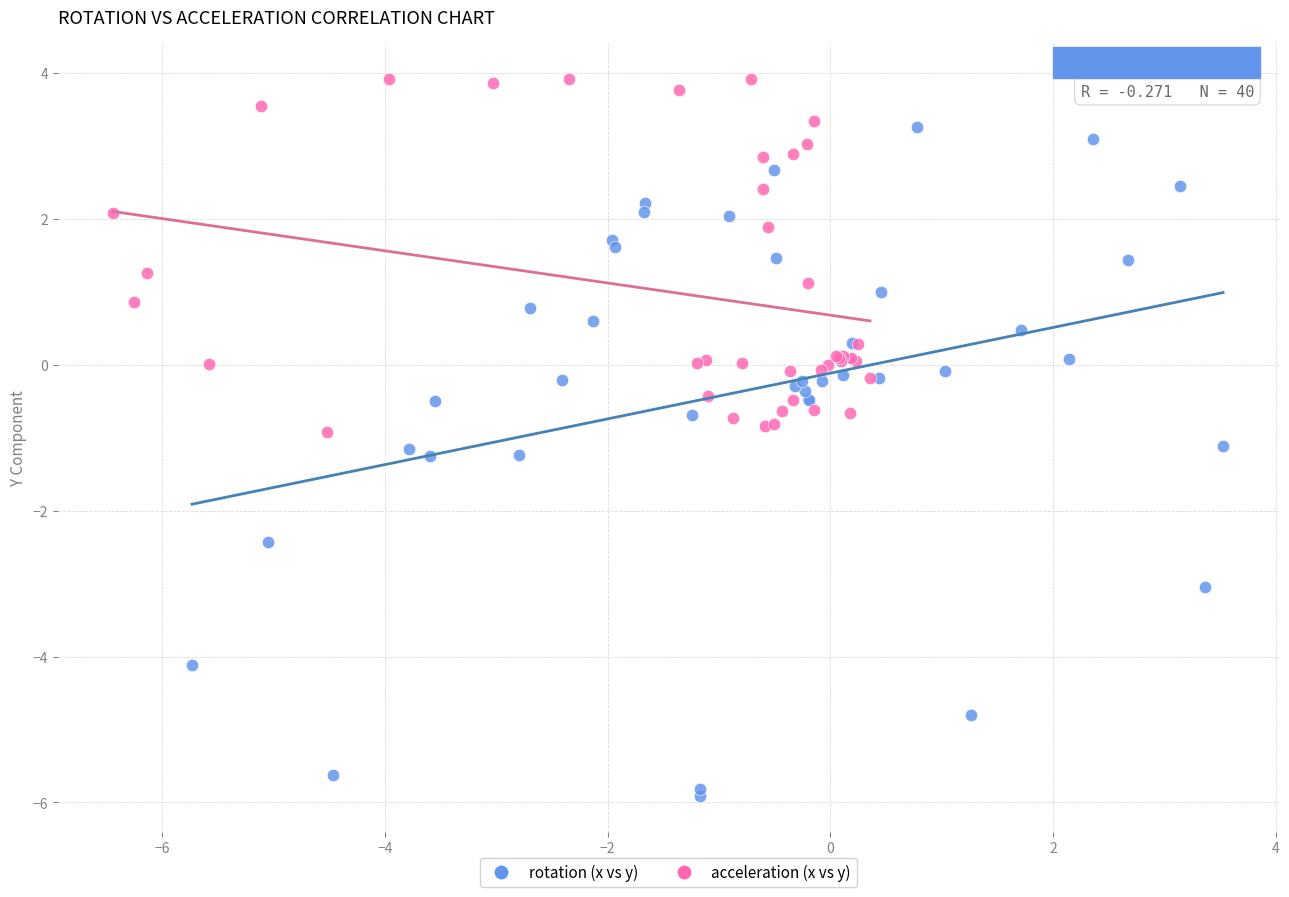

Which series has the widest spread of Y values?

rotation (x vs y)